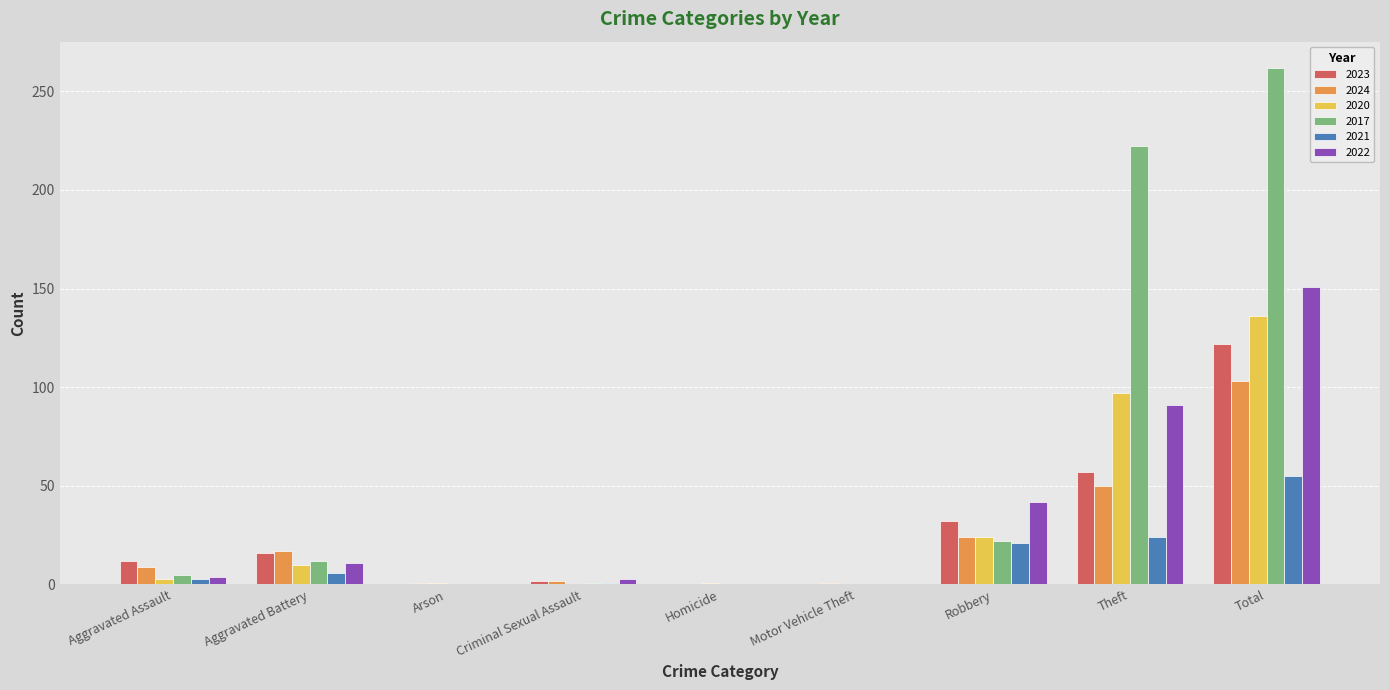

Which series changed the most between Aggravated Battery and Total?

2017